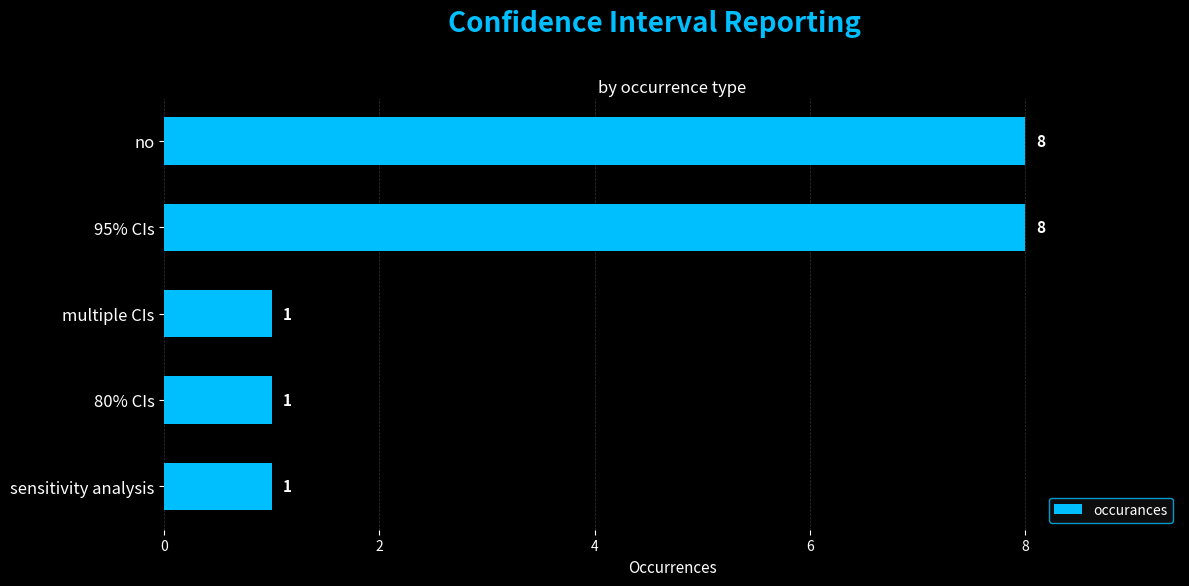

Is it true that the value at no is 8?

True